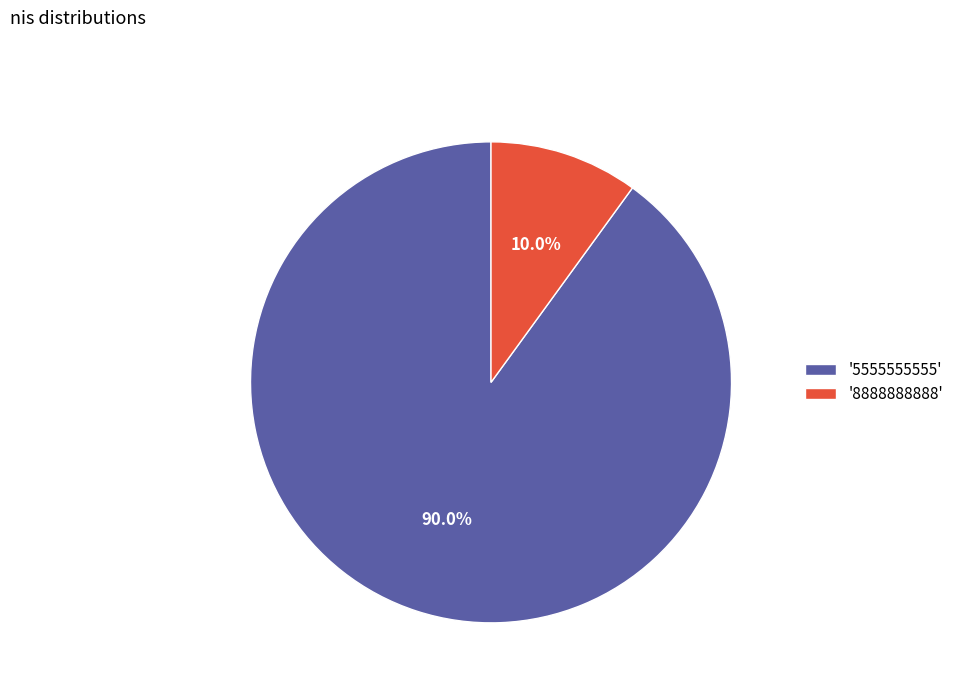

Count the number of slices in the pie.

2